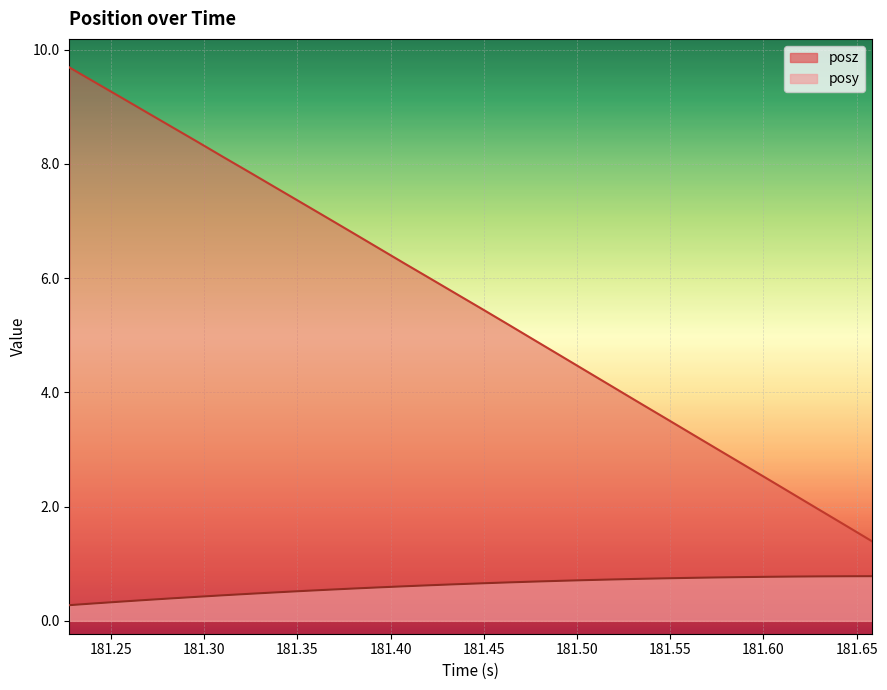

List the series in order of their overall mean, highest first.

posz, posy